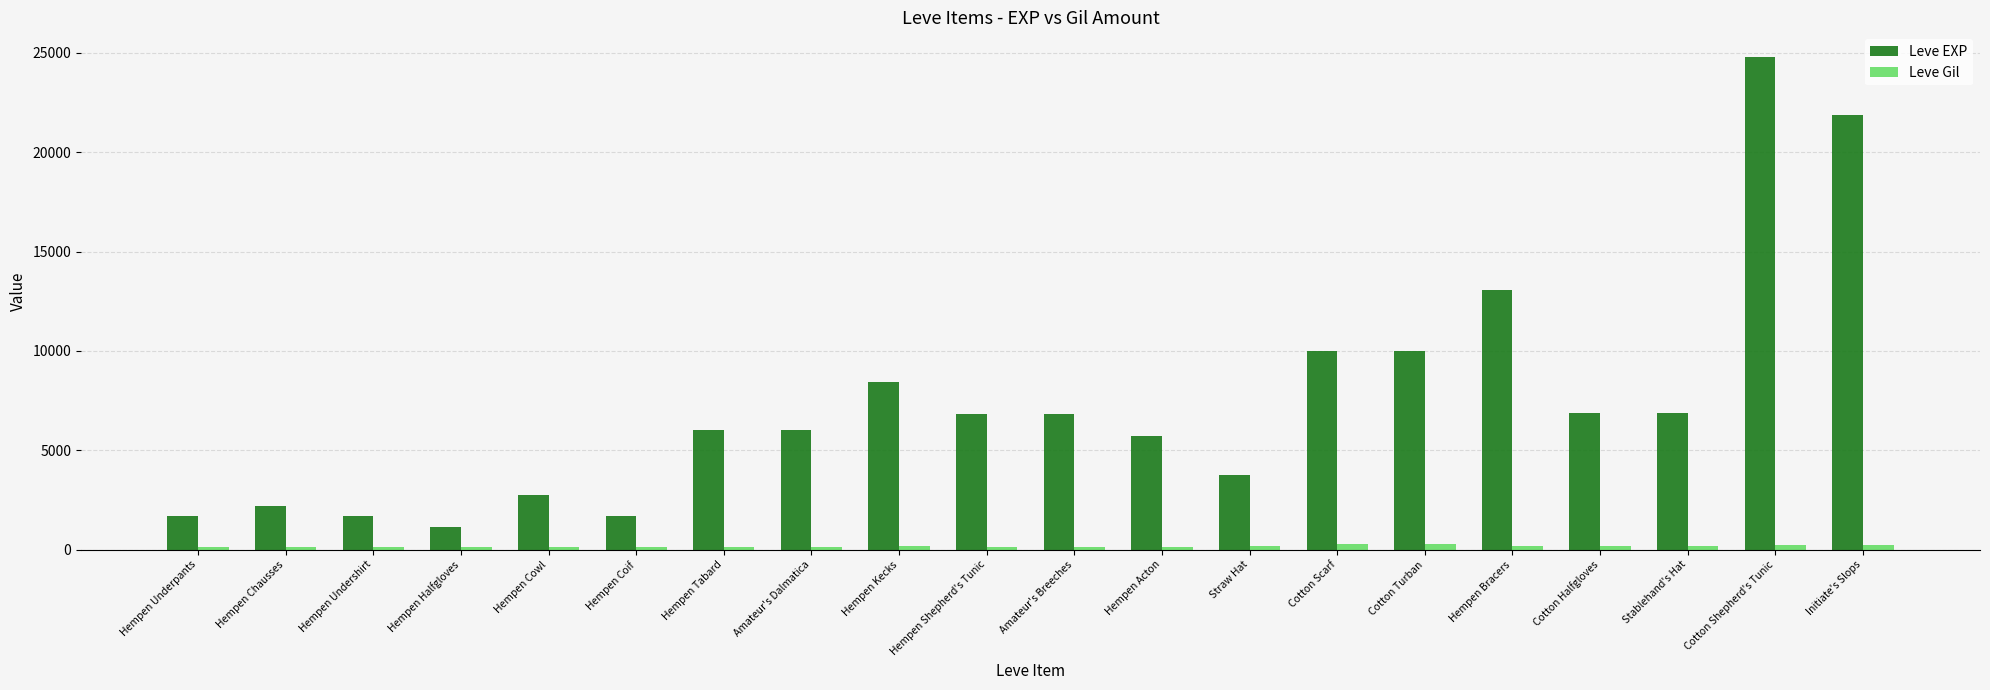

At Hempen Kecks, list the series in order from smallest to largest.

Leve Gil, Leve EXP